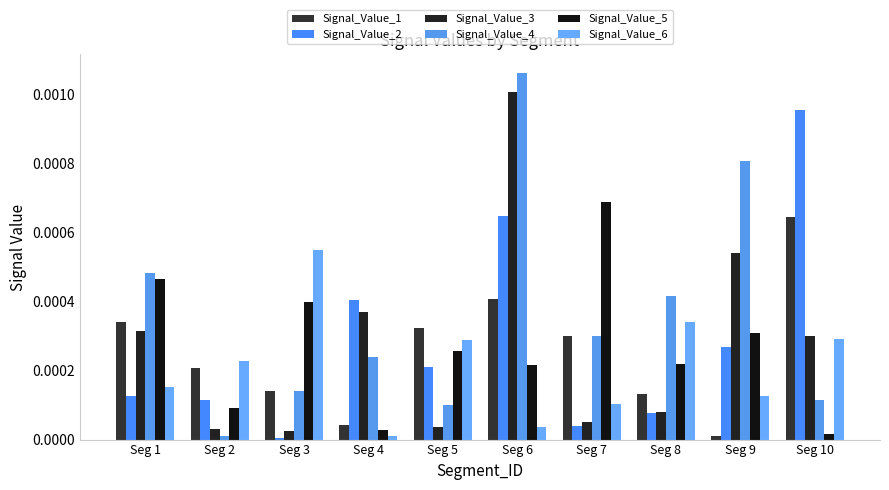

How many groups of bars are there?

10